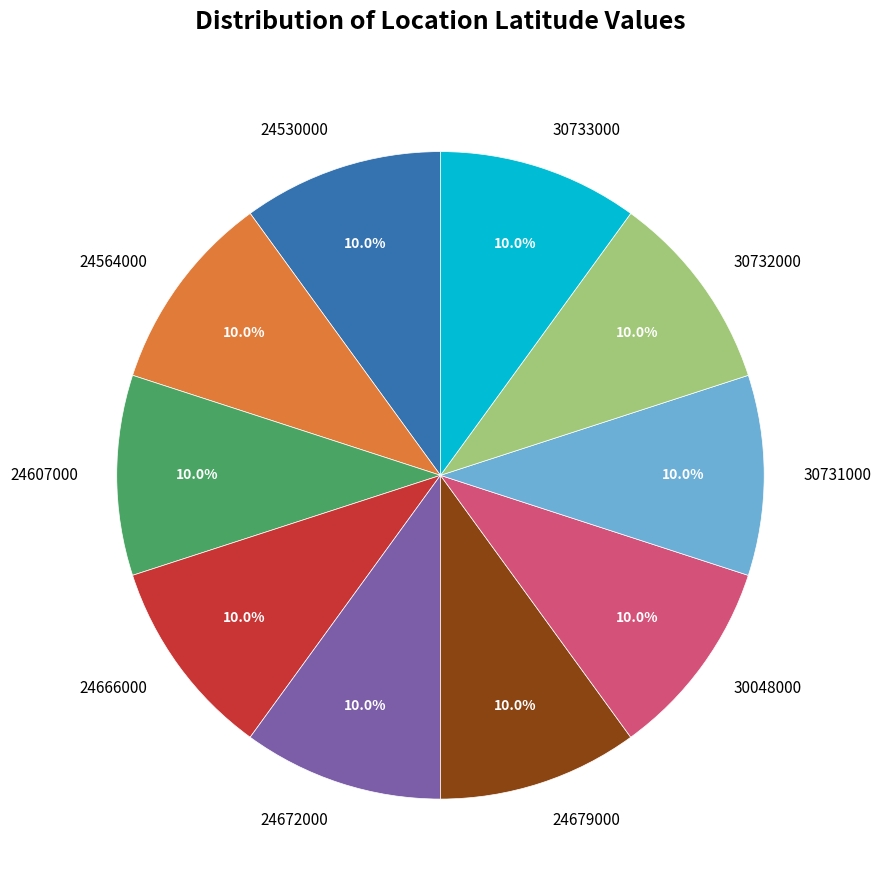

Is 24679000 the majority of the pie?

No